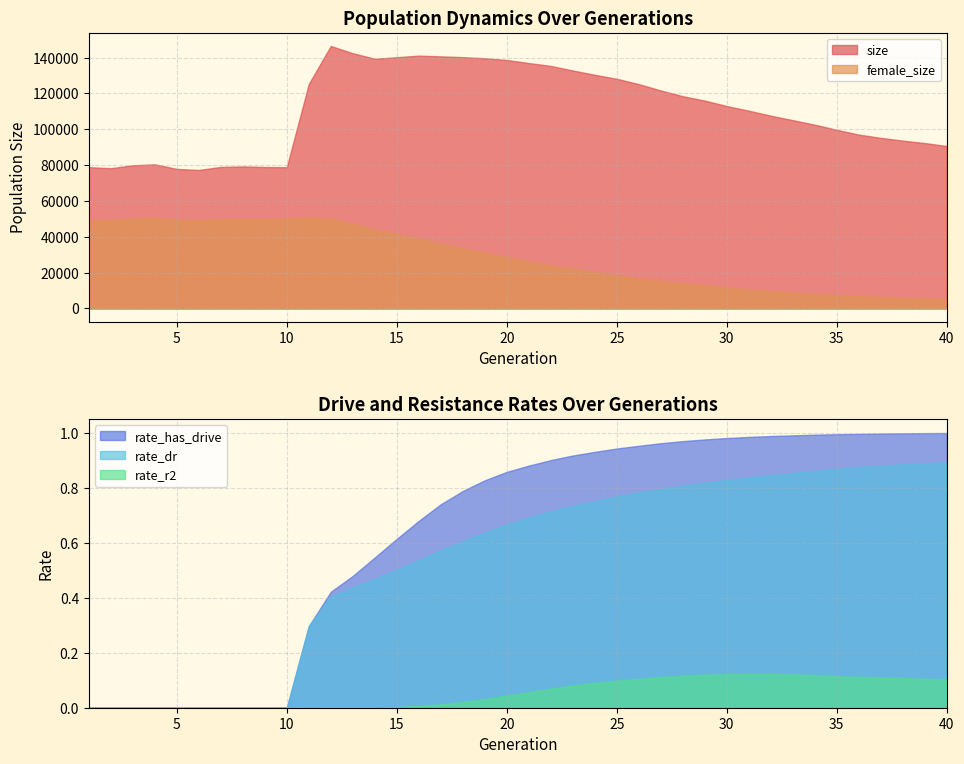

The rate_dr series shows 0.0 at 8. True or false?

True